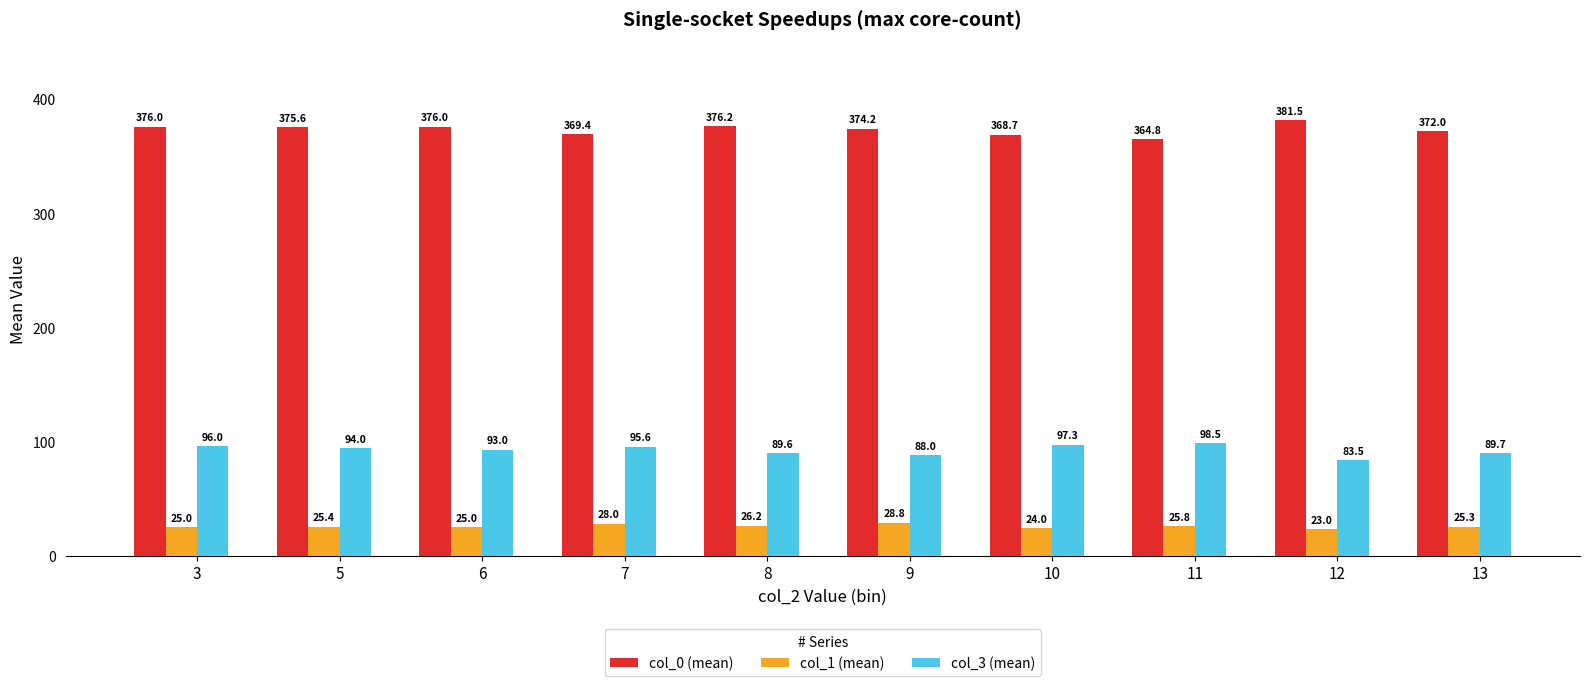

At which label is col_3 (mean) closest to 91?

13